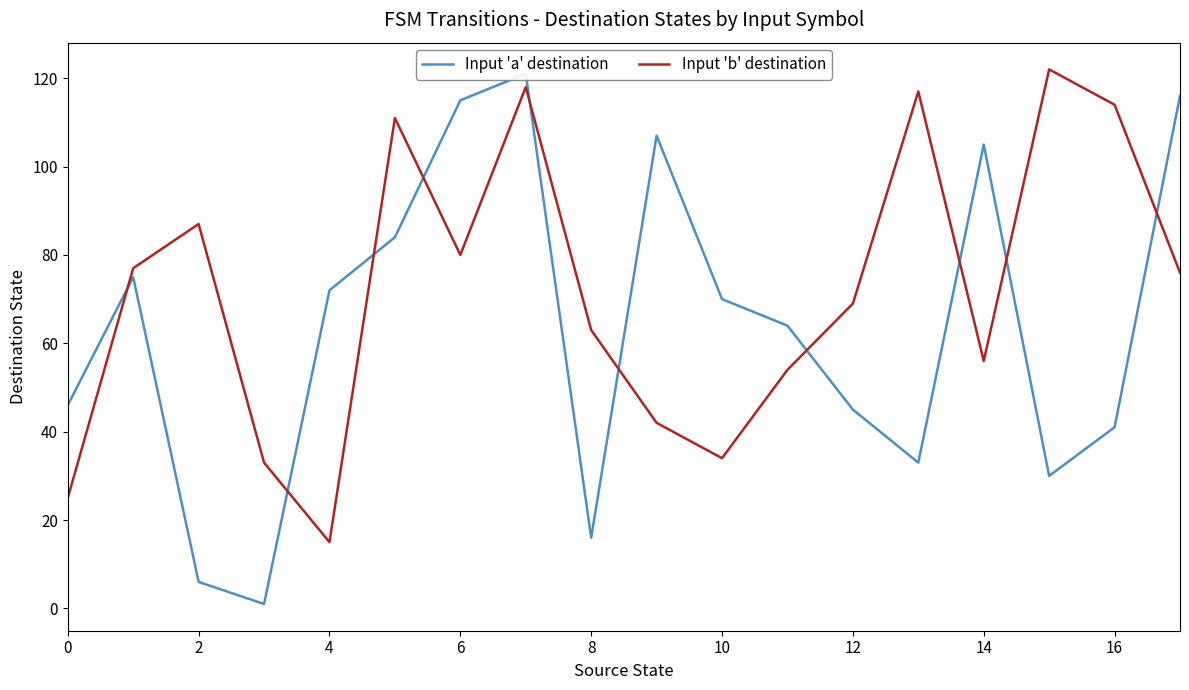

What is the difference between the maximum and minimum values in the Input 'b' destination series?

107